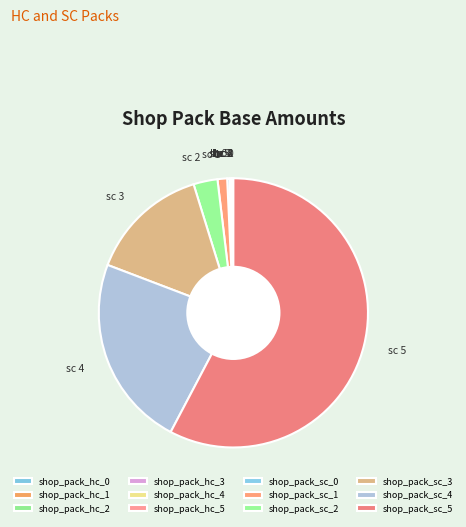

Which slice represents more than half of the pie?

shop_pack_sc_5